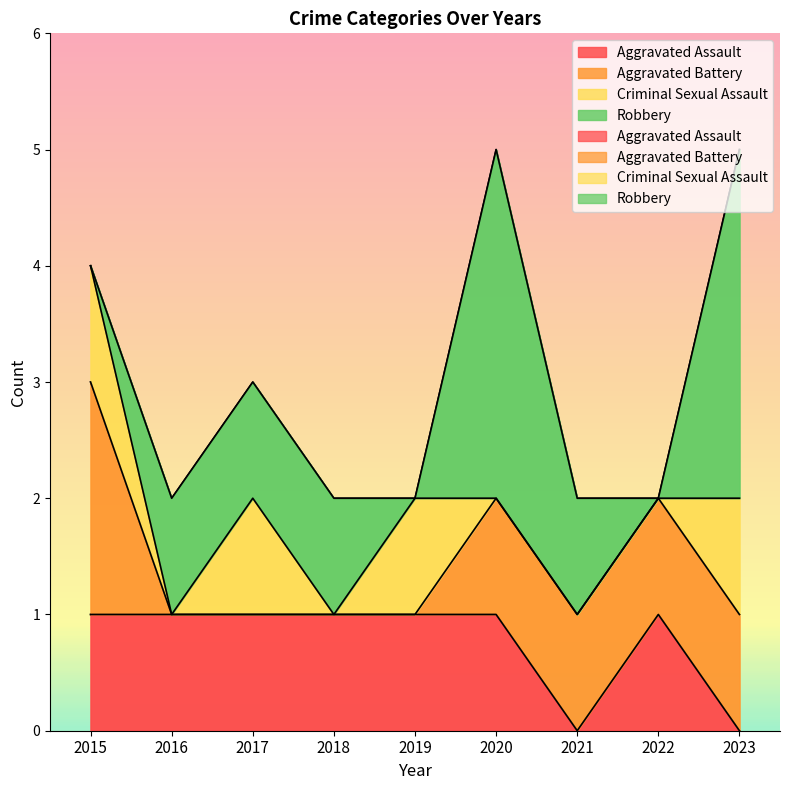

How many data points does each series have?

9